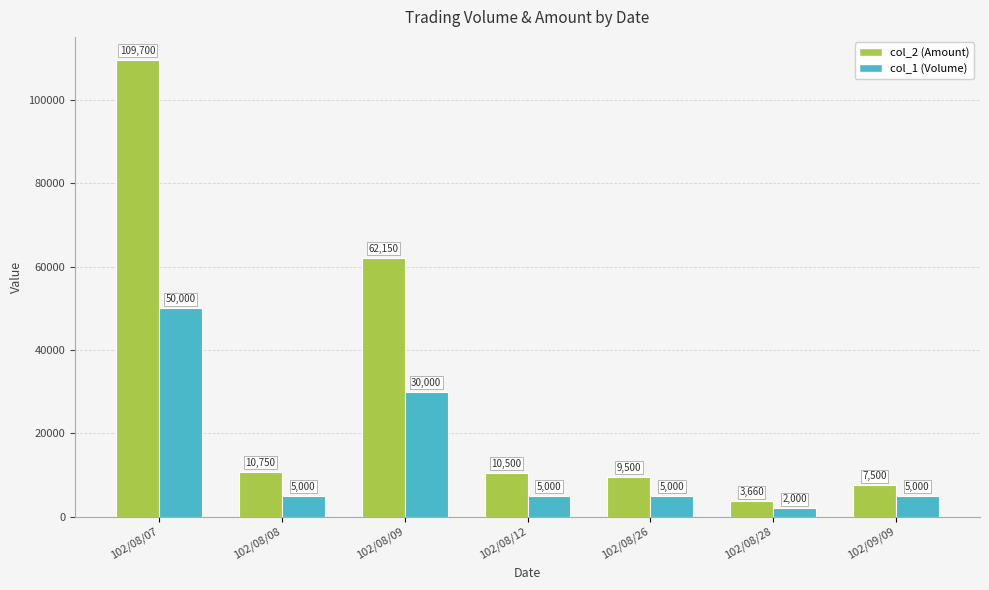

How many values in the col_2 (Amount) series are below 10500?

3